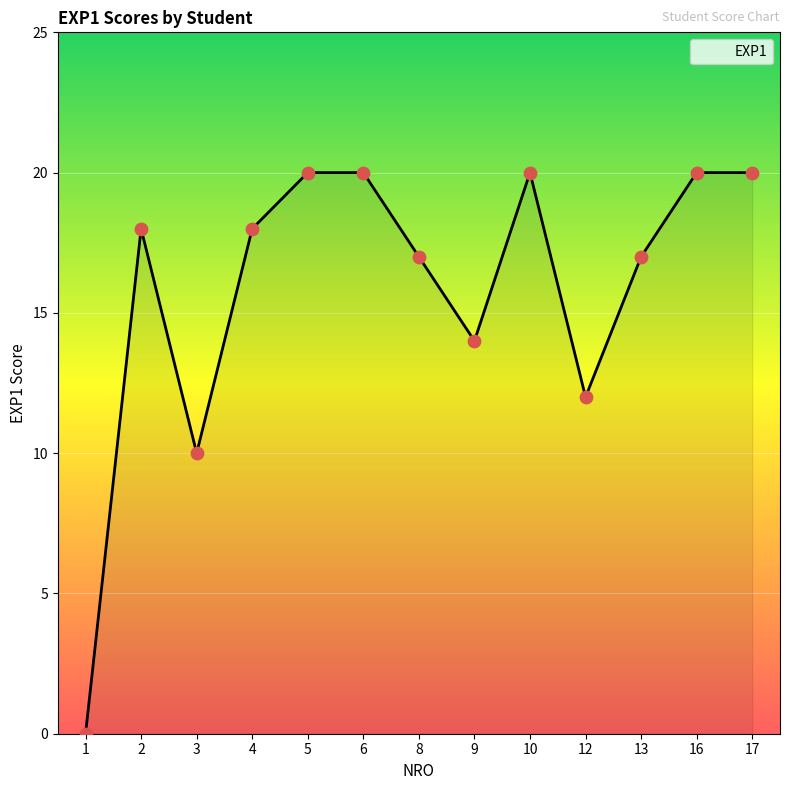

What is the change in value from 6 to 9?

-6